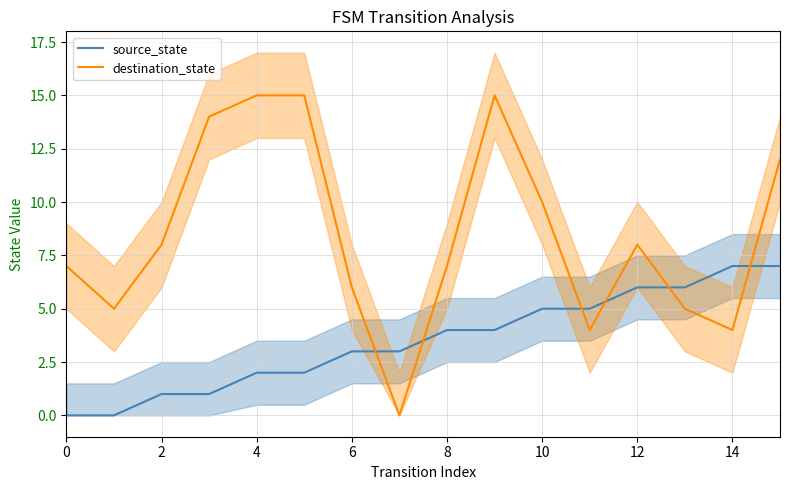

Is it true that source_state equals 7 at 14?

True